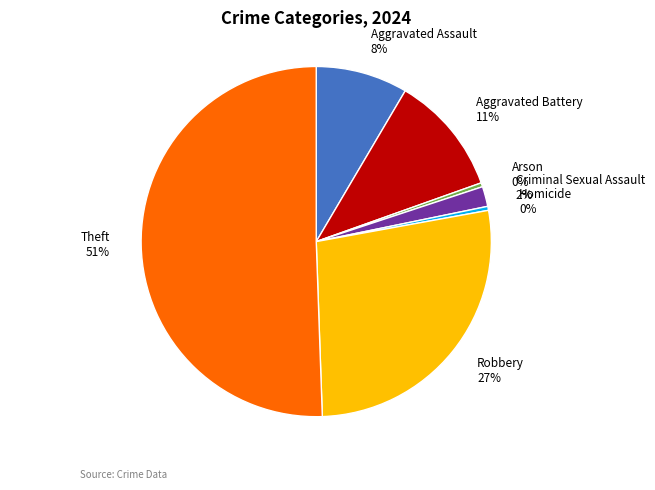

Between Arson and Aggravated Battery, which is larger?

Aggravated Battery